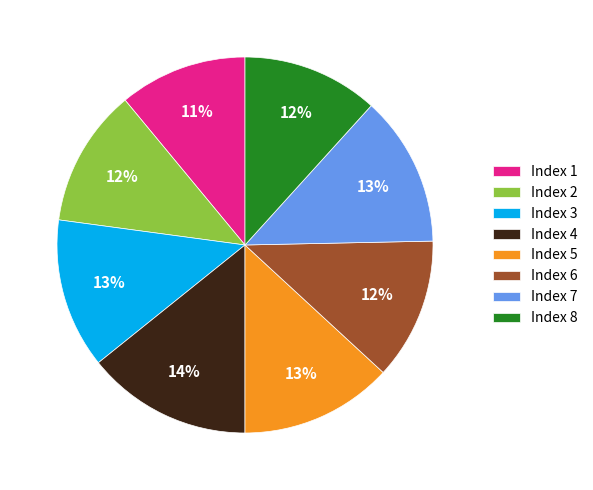

Count the number of slices in the pie.

8